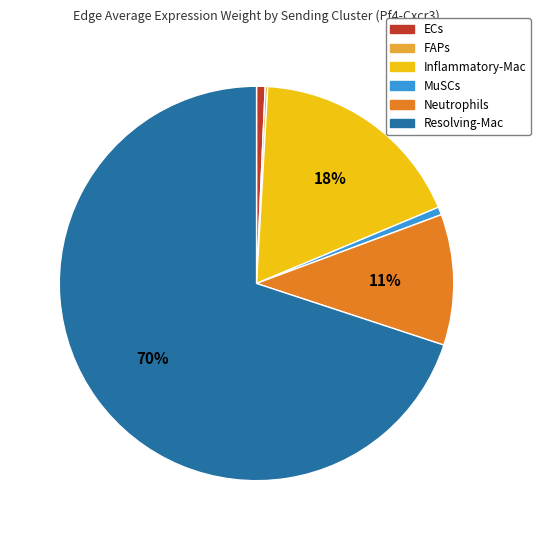

To the nearest percent, what portion does Neutrophils represent?

11%